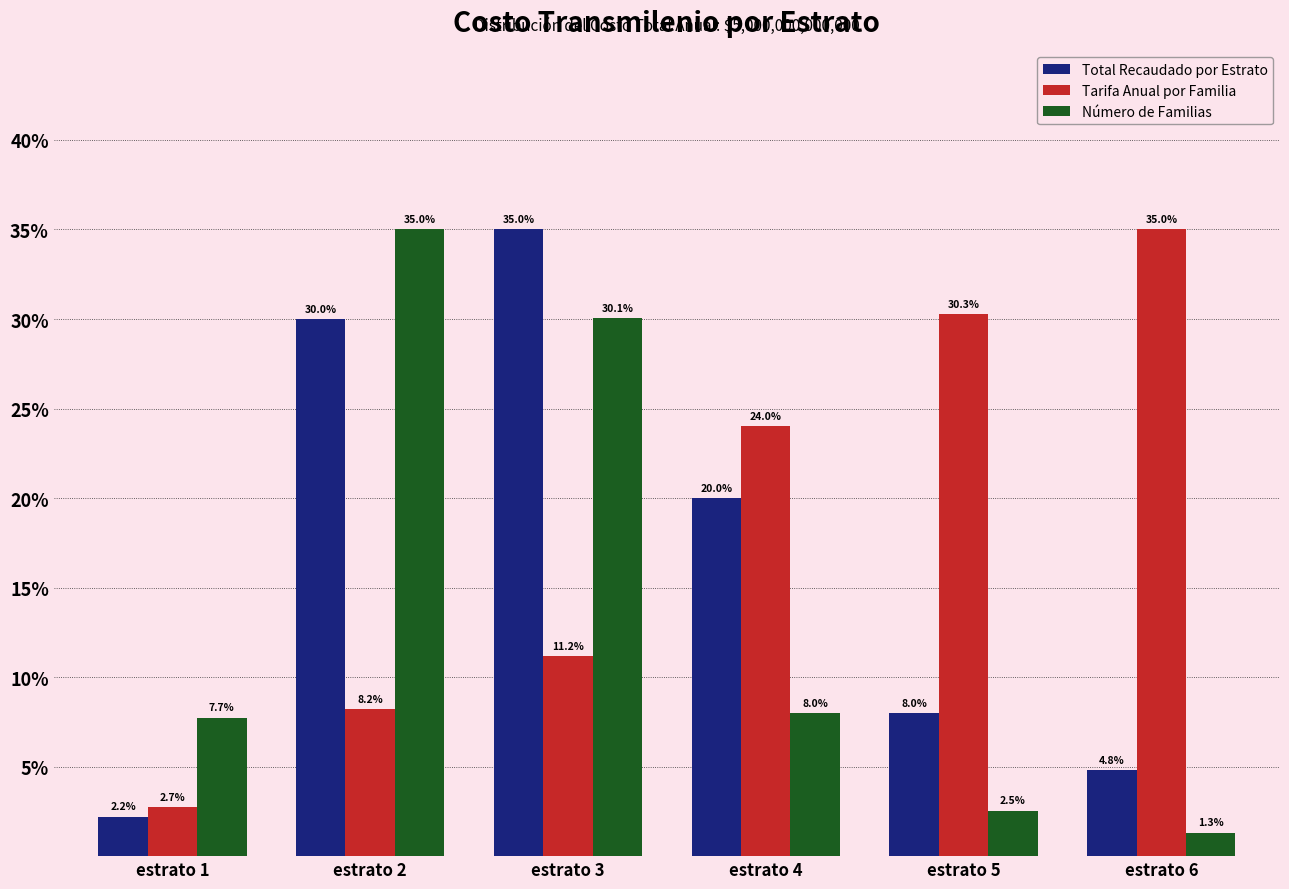

Where is Tarifa Anual por Familia nearest to the value 0?

estrato 1